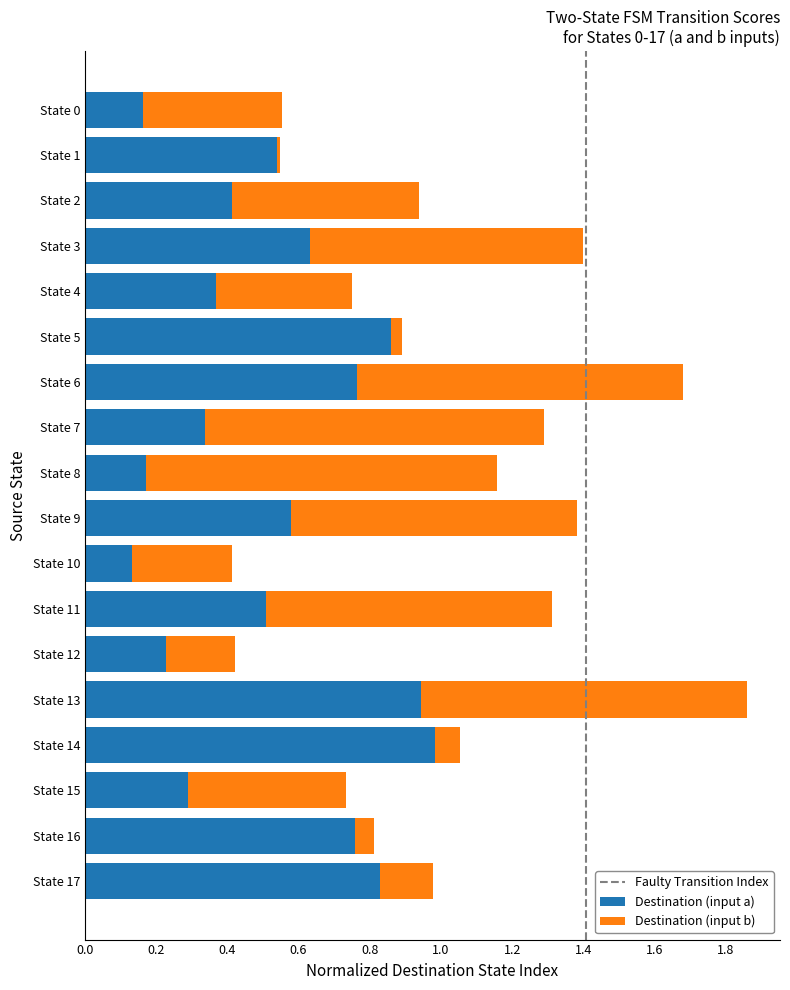

What is the sum of all Destination (input a) values?

9.5